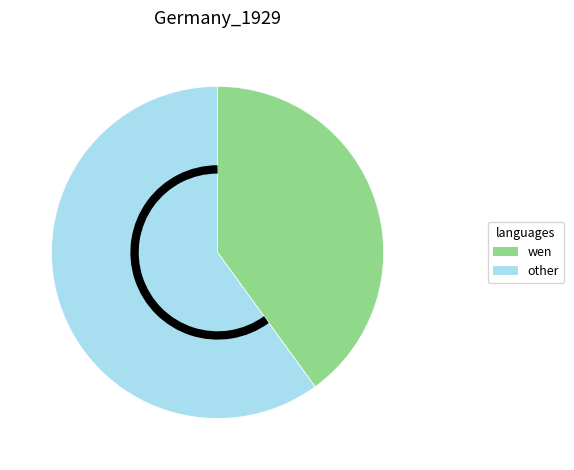

Rank the categories by value from highest to lowest.

other, wen